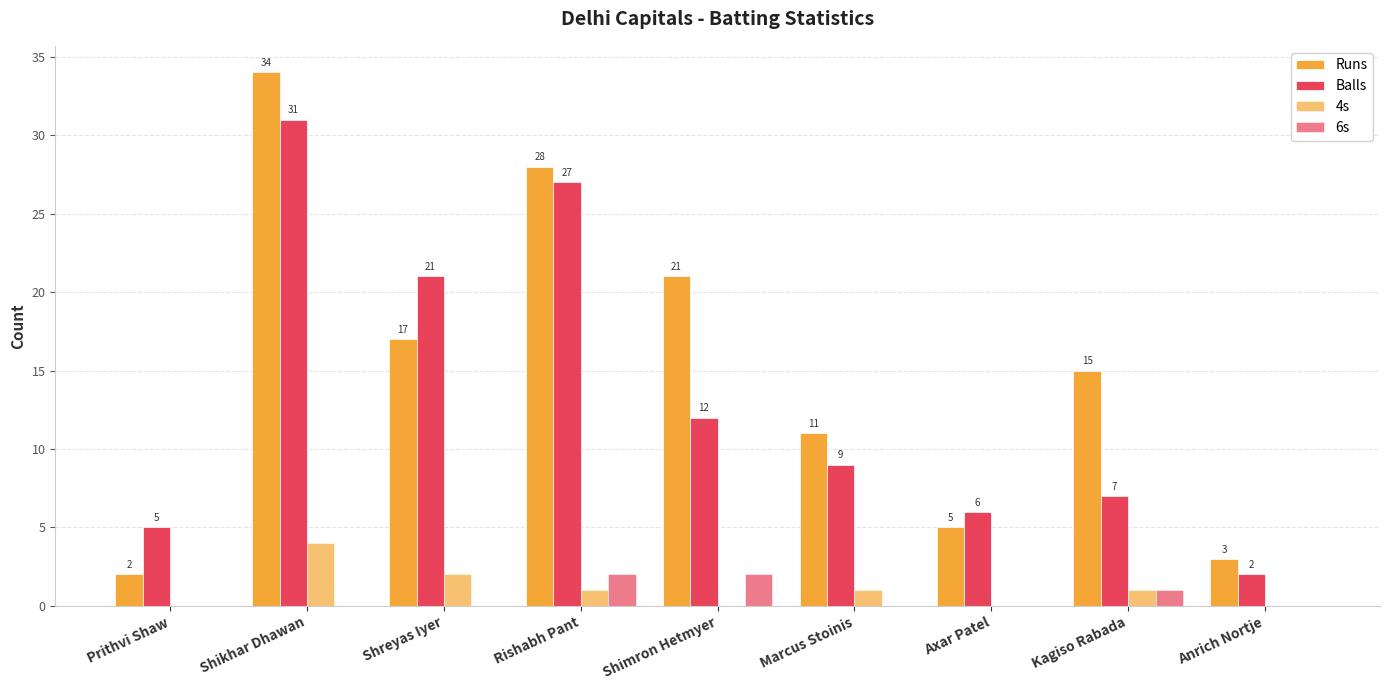

Are the bars grouped side by side (vs. stacked)?

Yes